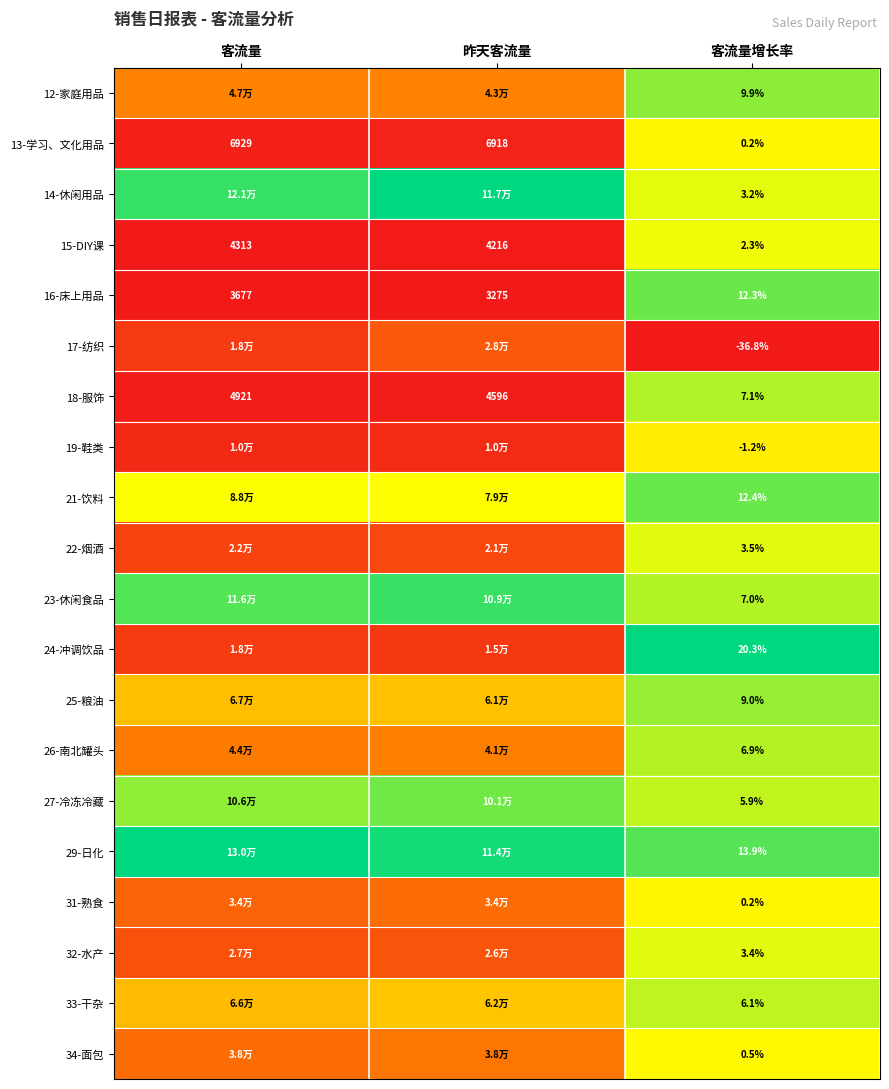

Where does the 18-服饰 series first go above 4596?

客流量